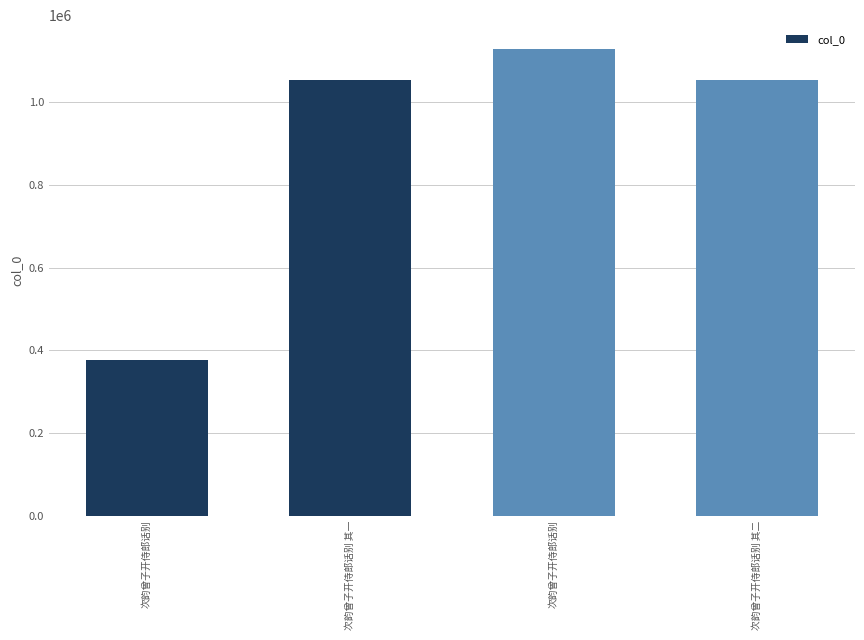

What is the label of the 1st bar from the right?

次韵曾子开侍郎话别 其二